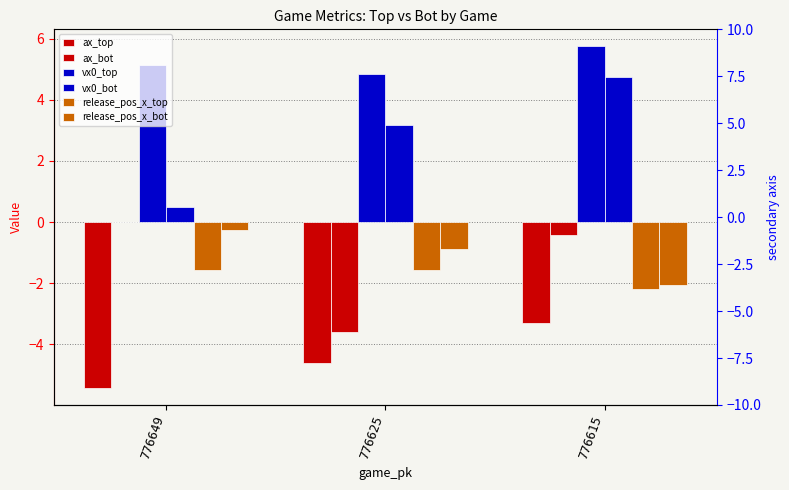

What is the sum of the ax_top values at 776625 and 776649?

-10.1